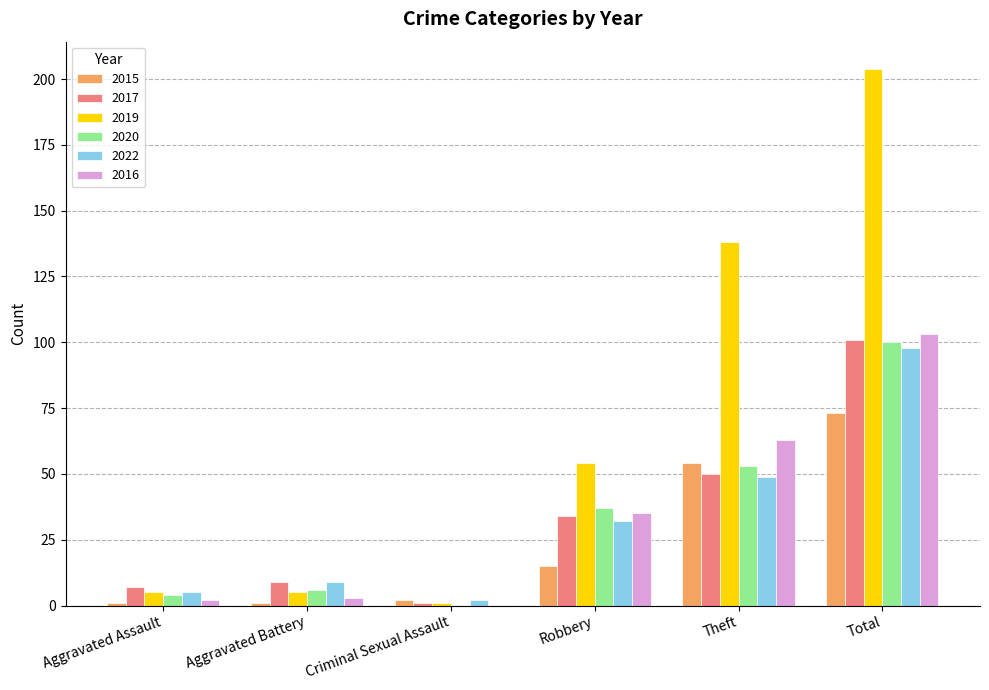

True or false: 2017 has a value of 9 at Aggravated Battery.

True